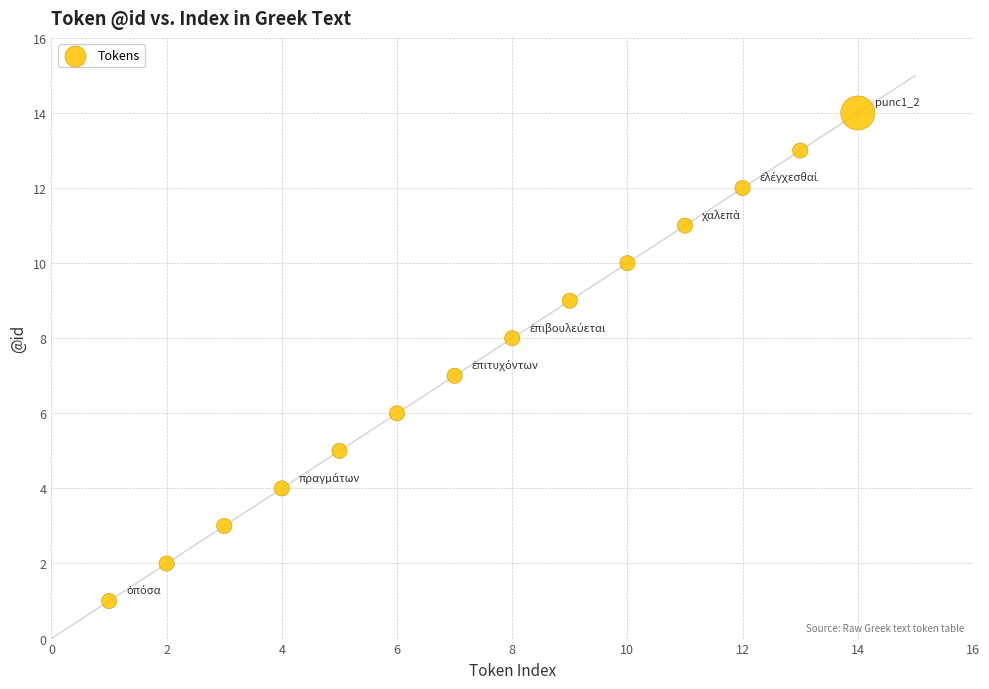

What is the range of X values (max minus min)?

13